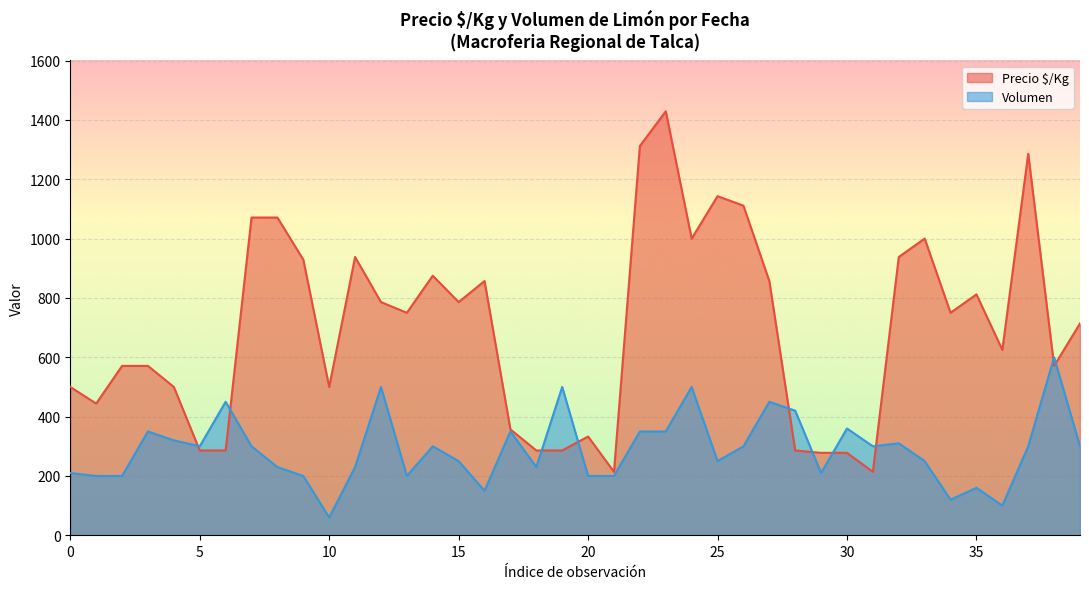

What is the approximate value of Precio $/Kg at 2021-09-29?

286